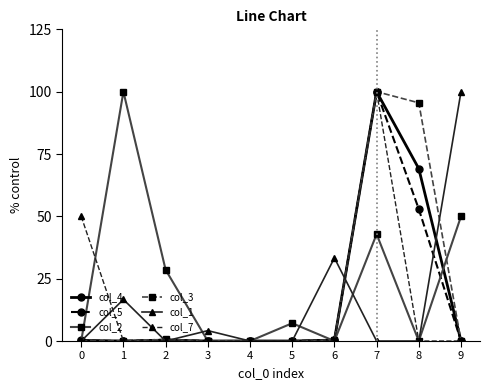

What is the highest value of the col_2 series?

100.0